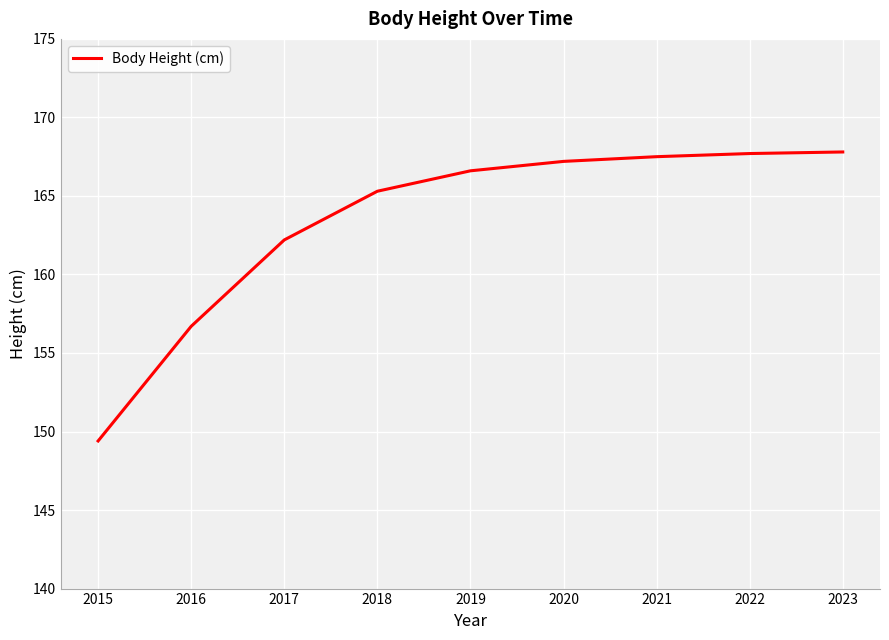

What is the sum of all values?

1470.4